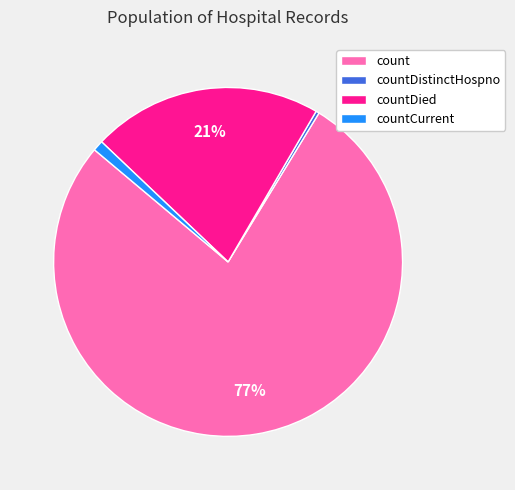

To the nearest percent, what is the combined percentage of countCurrent and countDied?

22%